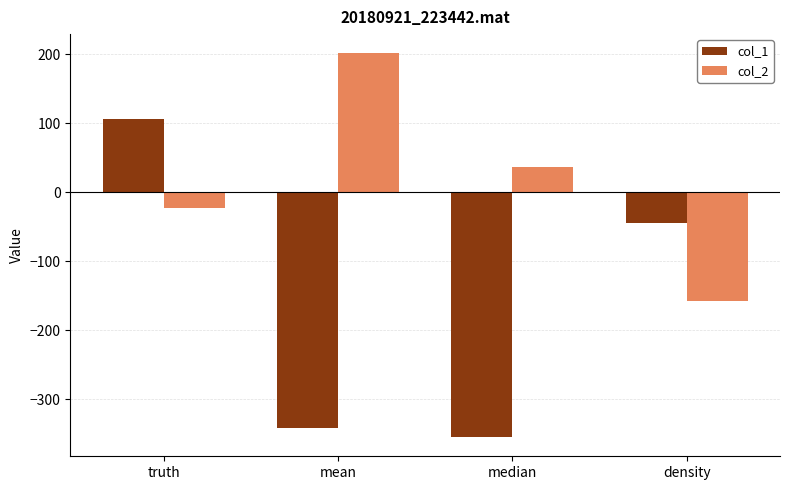

True or false: col_1 has a value of -95.7 at median.

False